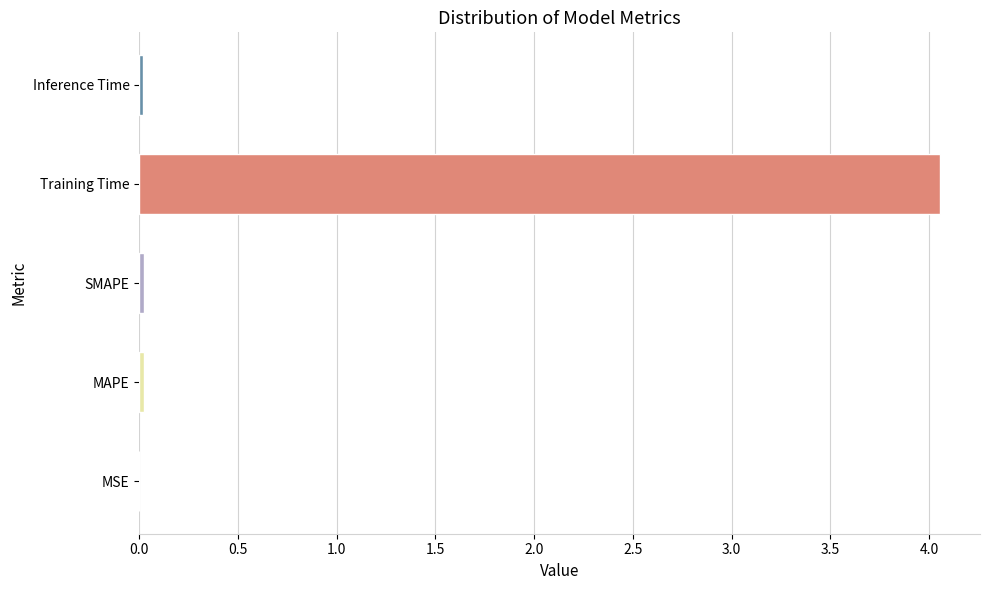

Is it true that the value at Inference Time is 0.0?

True